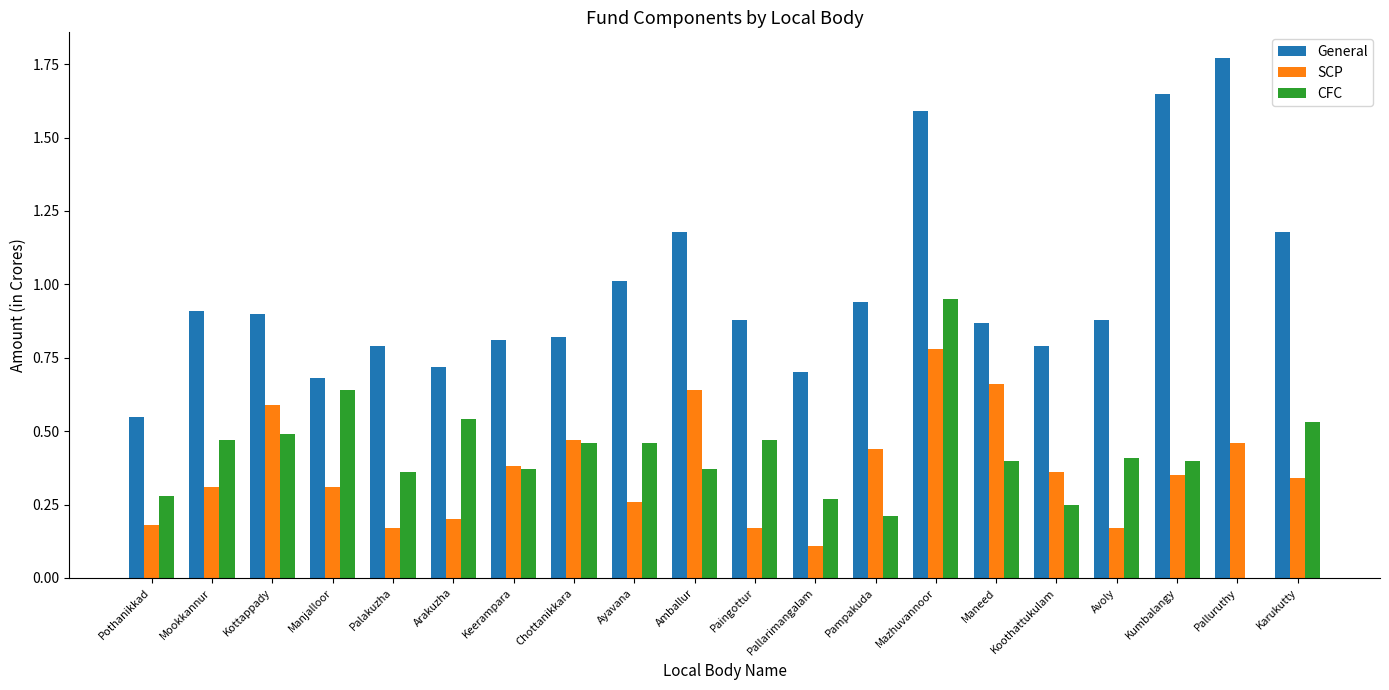

What is the approximate value of SCP at Pallarimangalam?

0.1